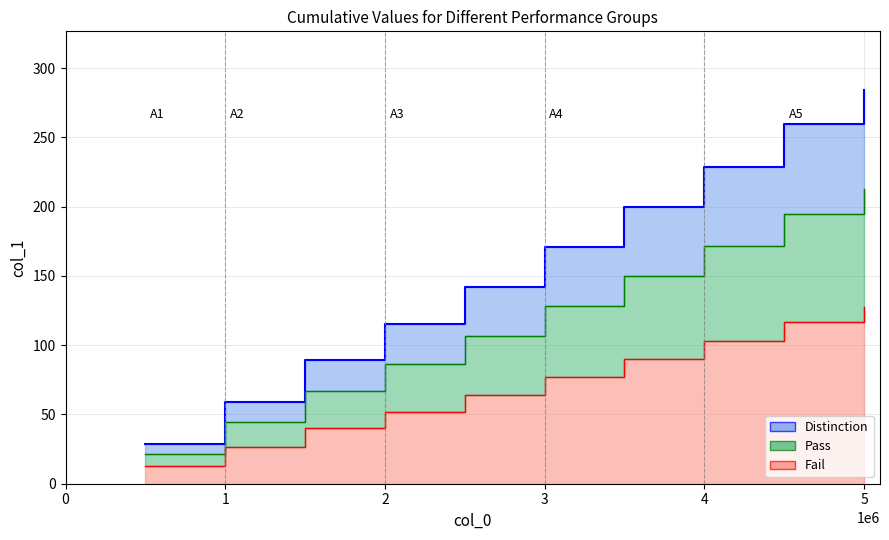

Where is col_0 nearest to the value 156?

2500000